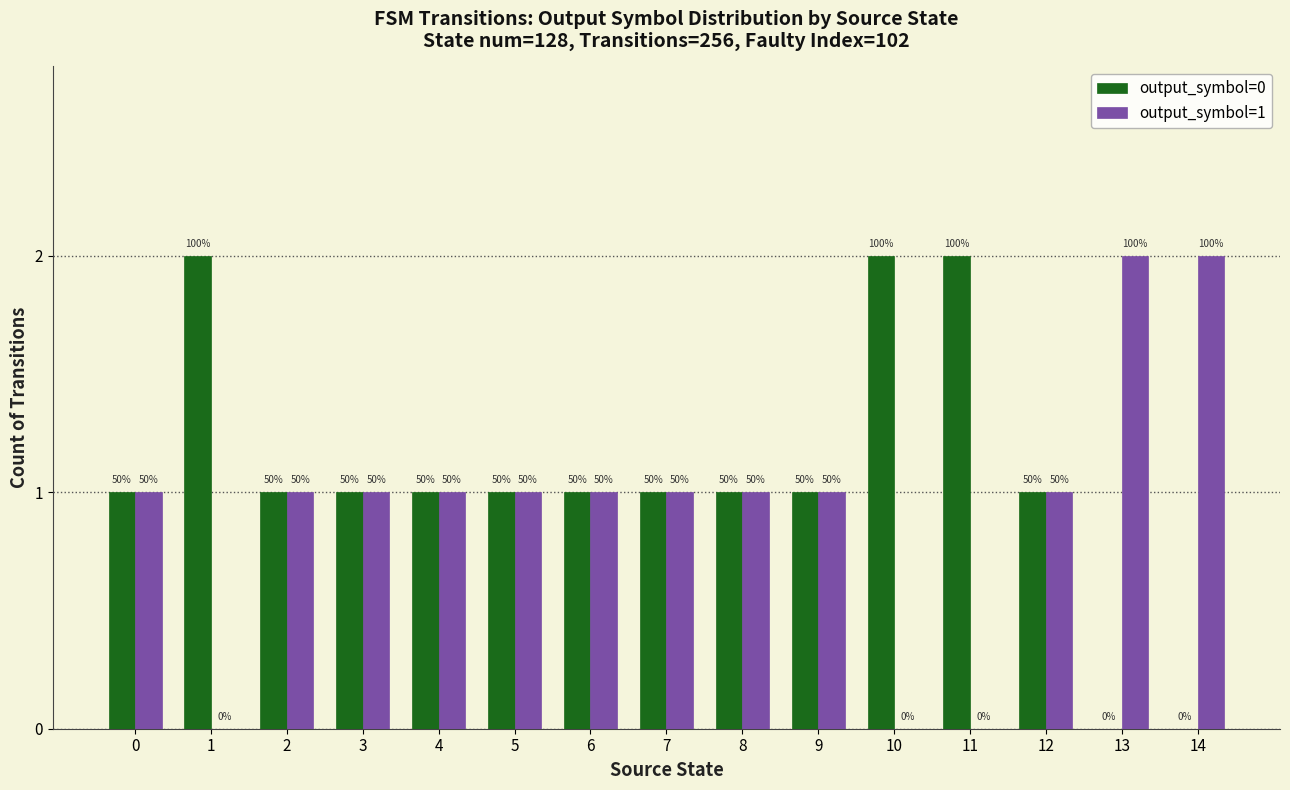

Rank the series by their maximum value, from highest to lowest.

output_symbol=0, output_symbol=1